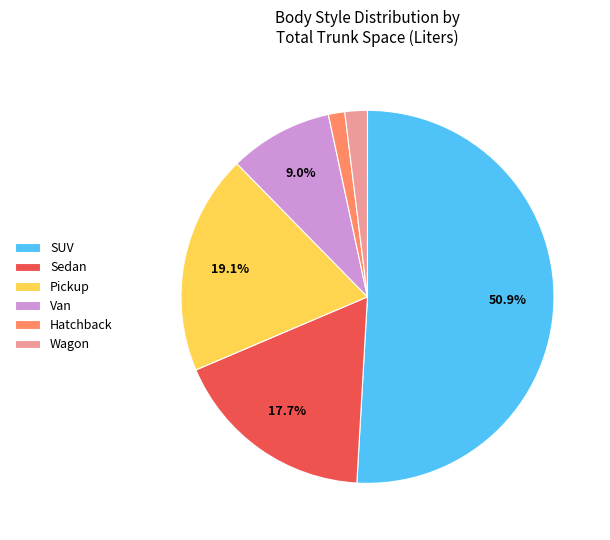

What percentage is NOT represented by Van?

91.0%